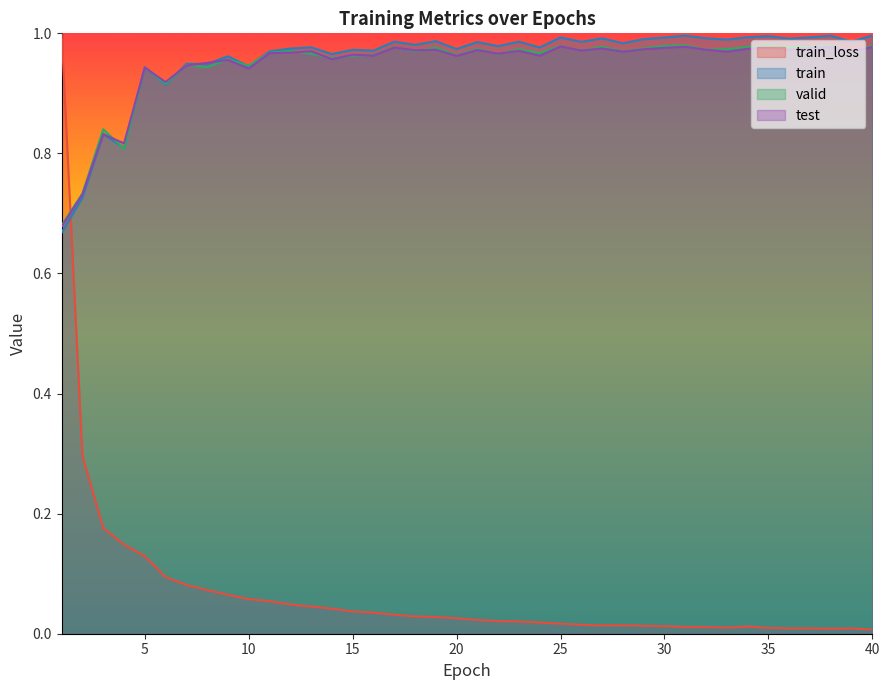

What is the value of the test point at the 1st from the left?

0.7